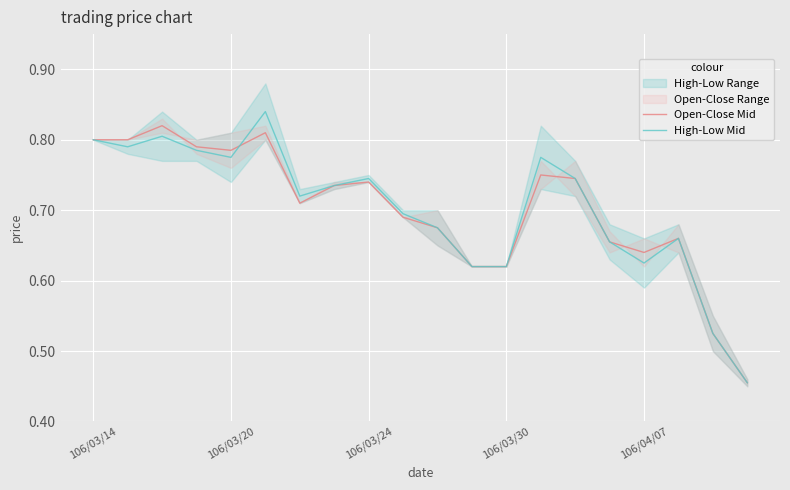

What is the sum of all High-Low Mid values?

14.0